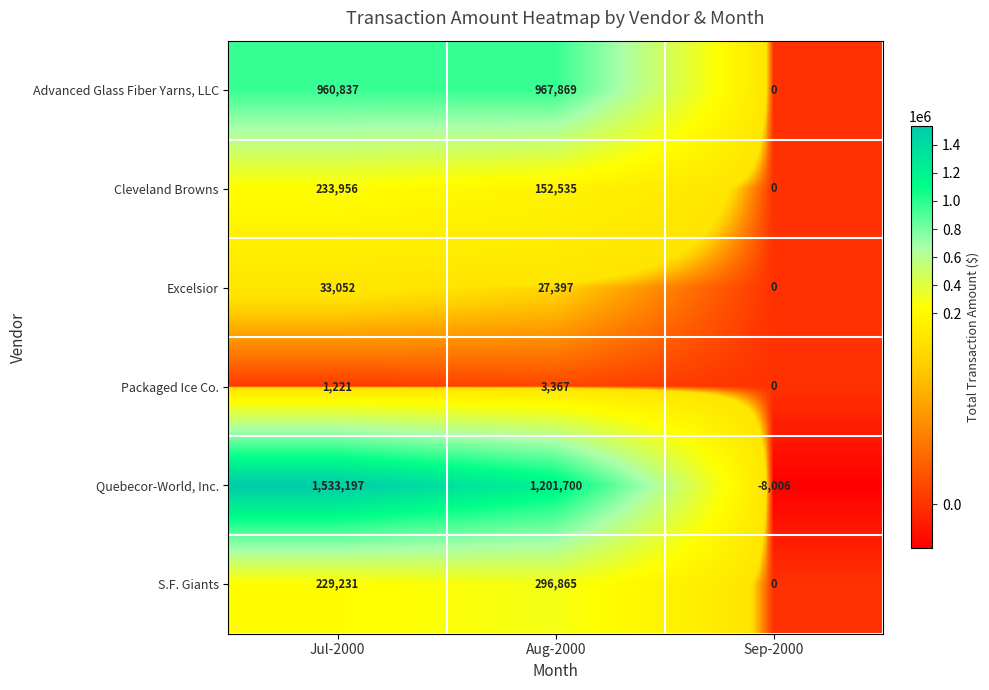

Rank the series at Aug-2000 from highest to lowest value.

Quebecor-World, Inc., Advanced Glass Fiber Yarns, LLC, S.F. Giants, Cleveland Browns, Excelsior, Packaged Ice Co.